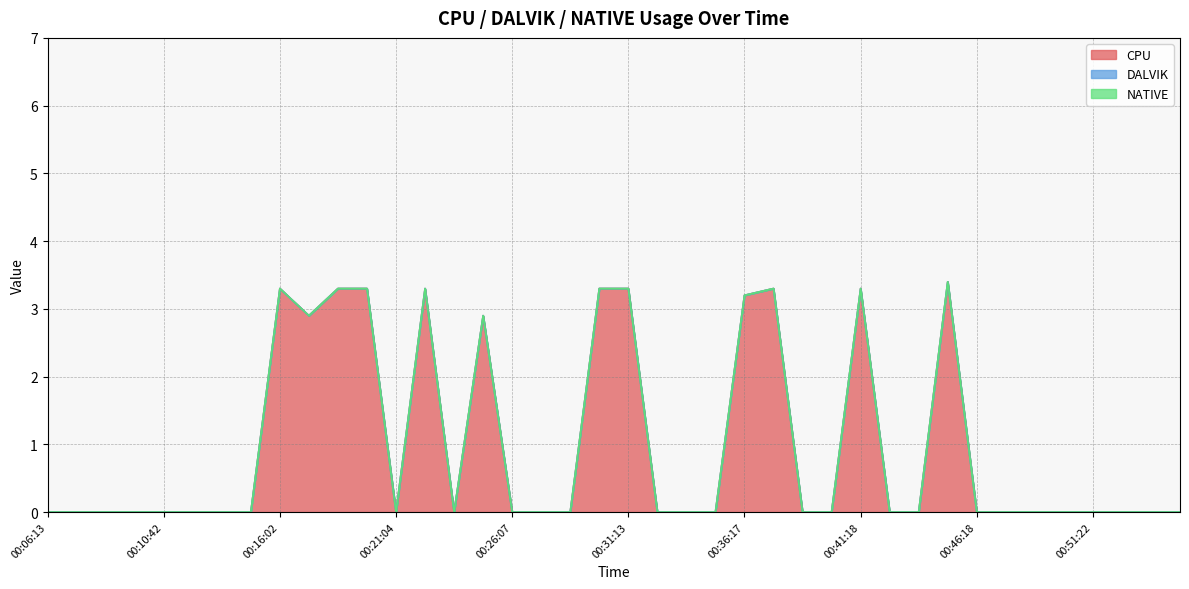

The CPU series shows 1.2 at 00:09:27. True or false?

False